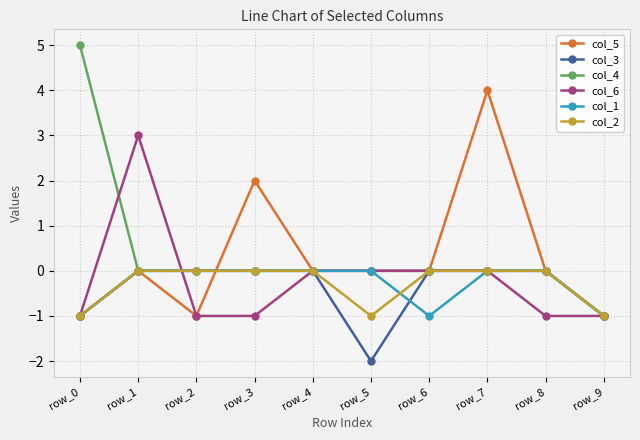

What is the difference between the col_5 values at row_1 and row_9?

1